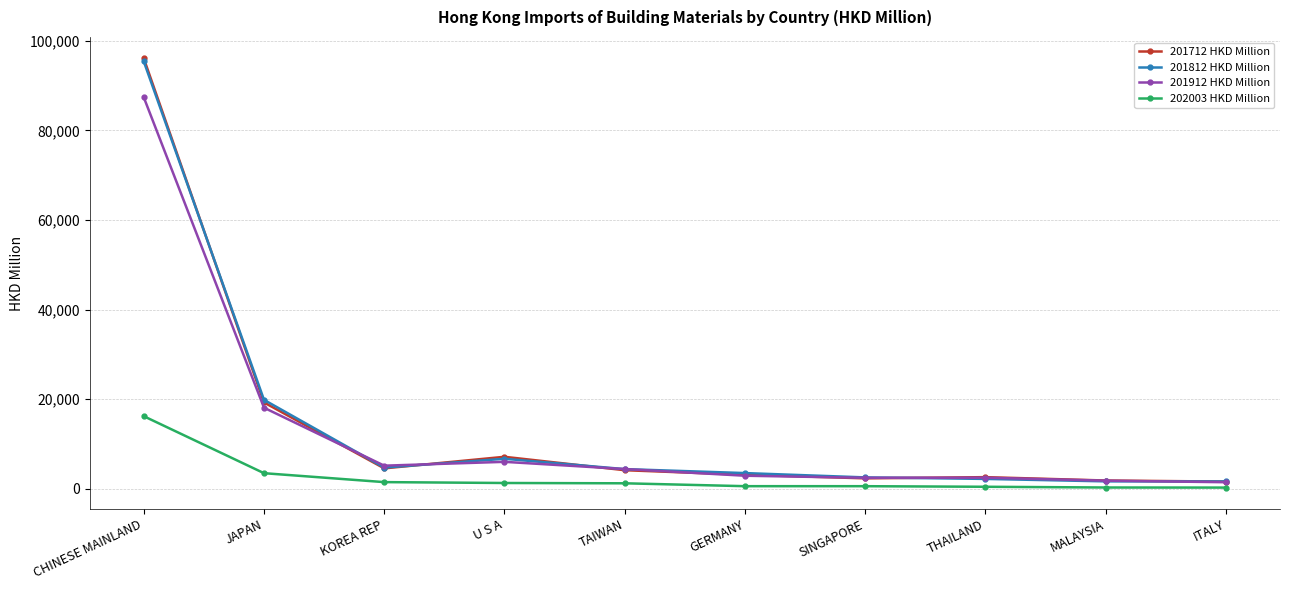

What is the total value across all series at JAPAN?

60778.0